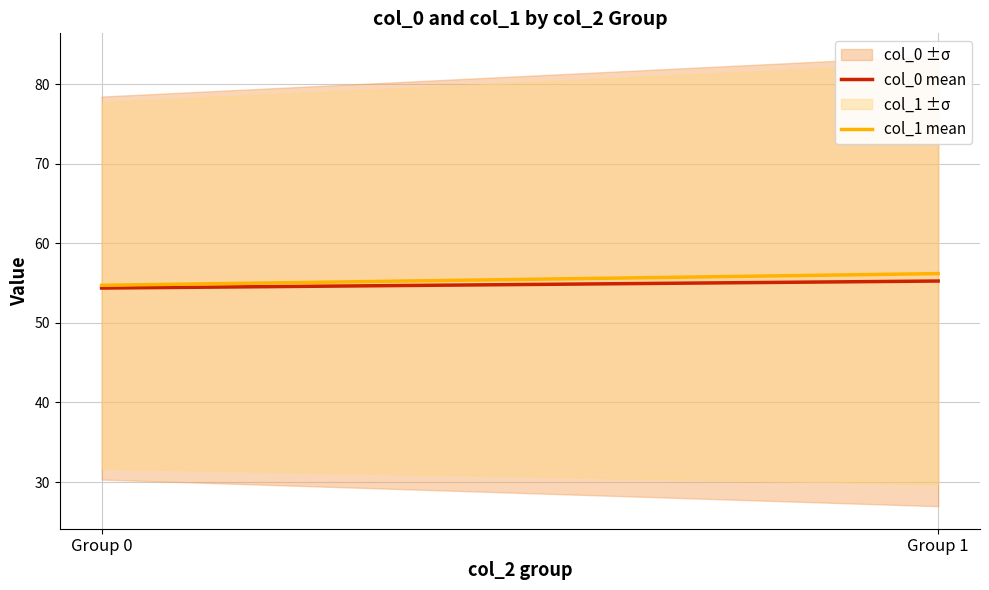

Does the chart display data point markers on the line(s)?

No